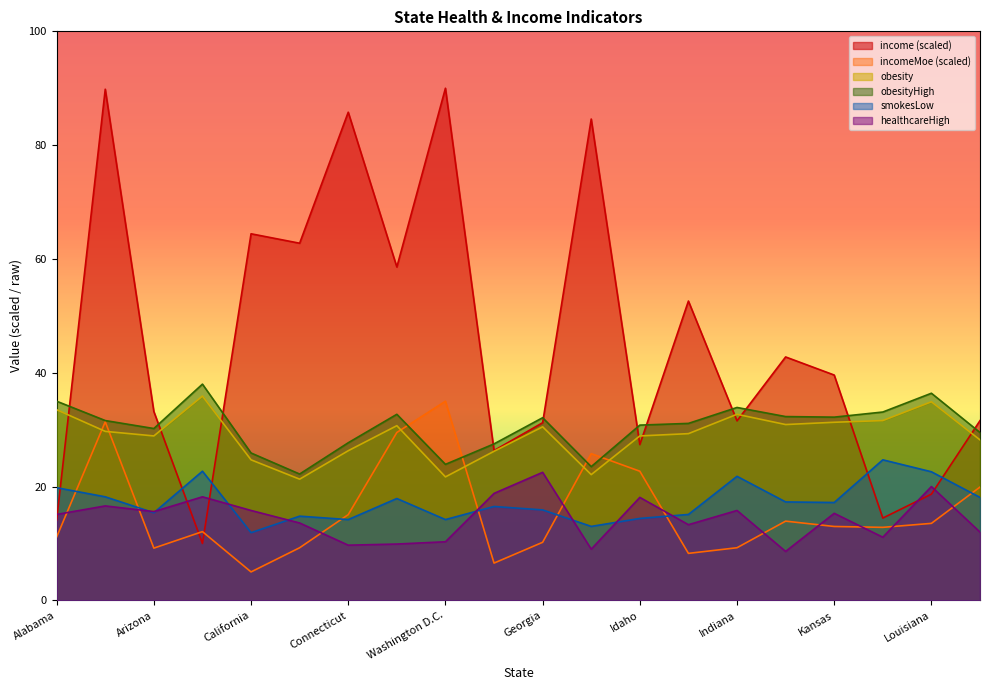

What is the label of the 11th point from the right?

Florida